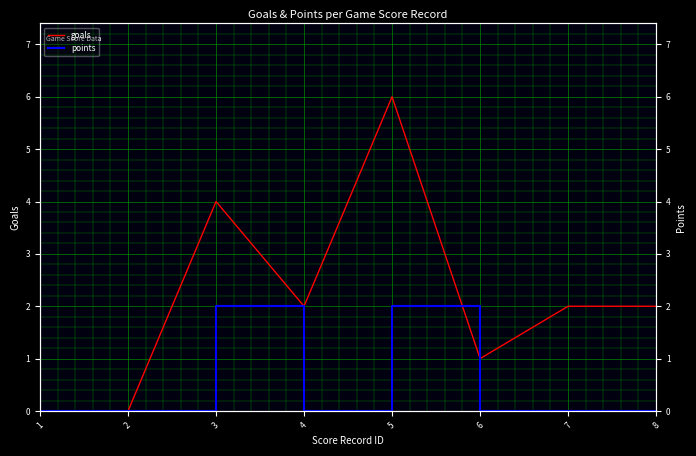

True or false: points and goals cross at least once.

False